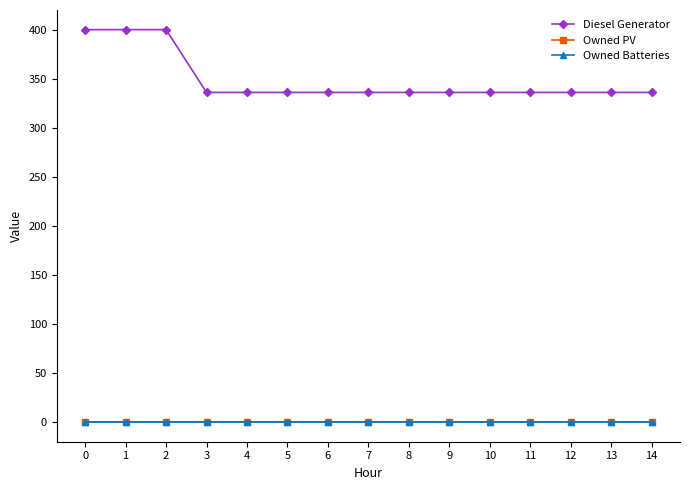

At 1, list the series in order from smallest to largest.

Owned PV, Owned Batteries, Diesel Generator